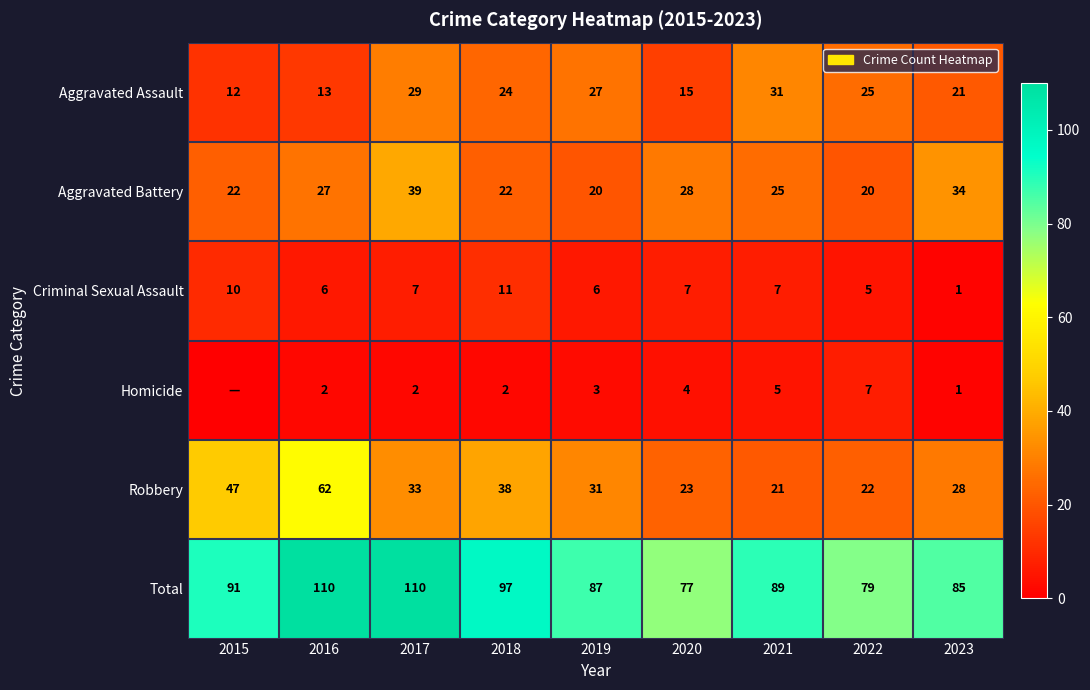

Is it true that Robbery equals 33 at 2017?

True